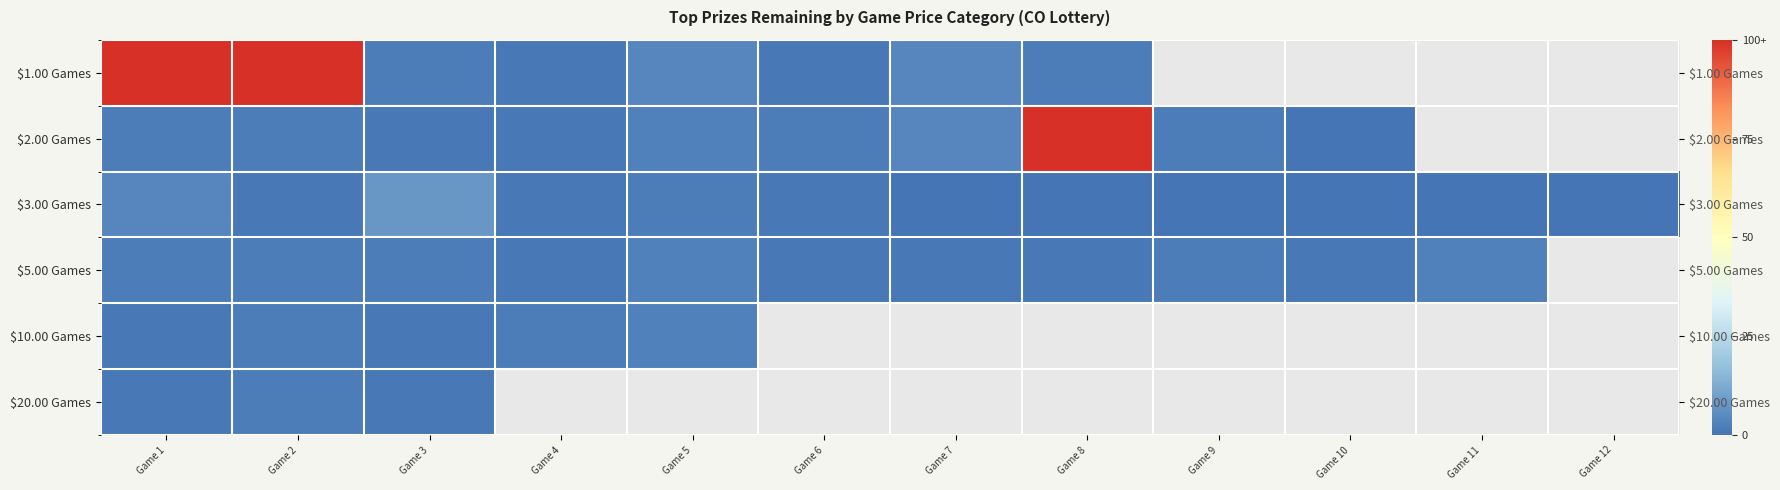

Between Game 4 and Game 3, which is larger?

Game 3